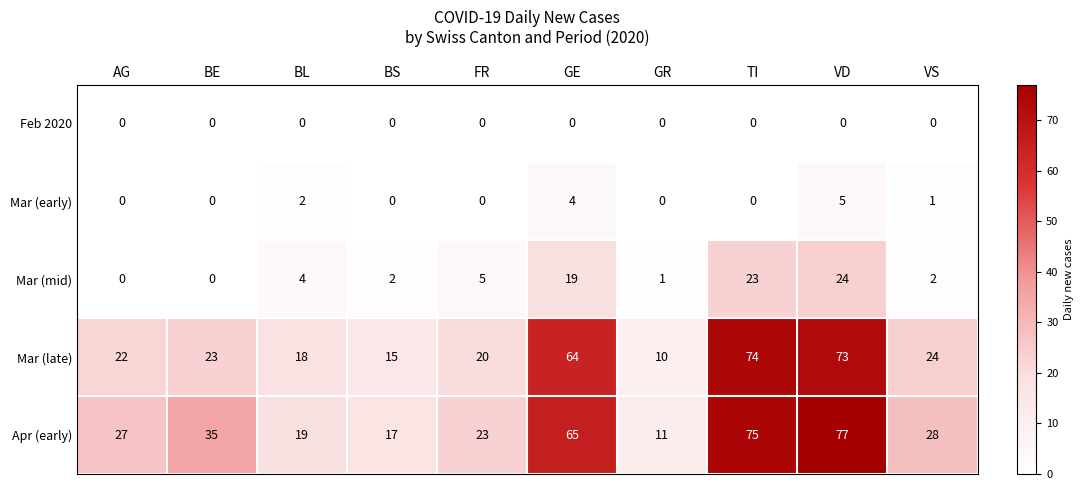

At which label is Mar (mid) closest to 12?

FR